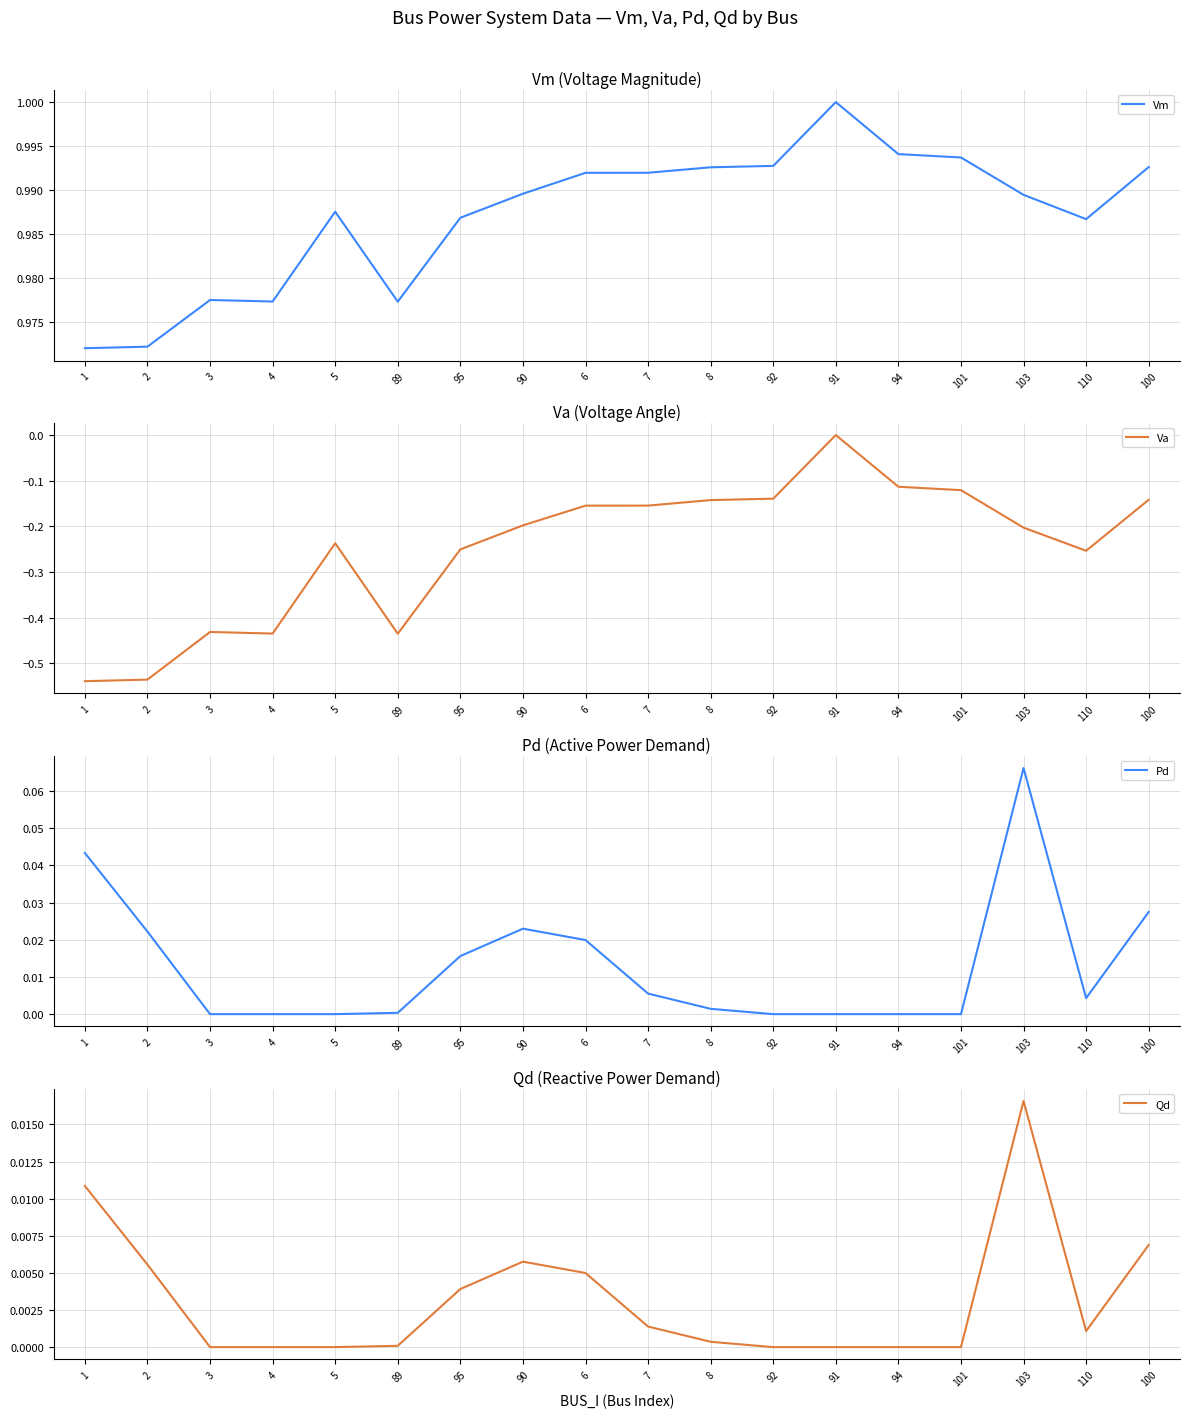

True or false: Vm and Va intersect in this chart.

False